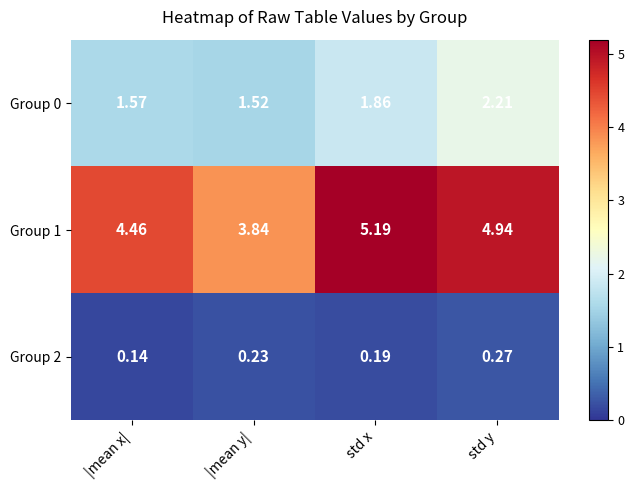

At which category is the sum across all series the highest?

std y